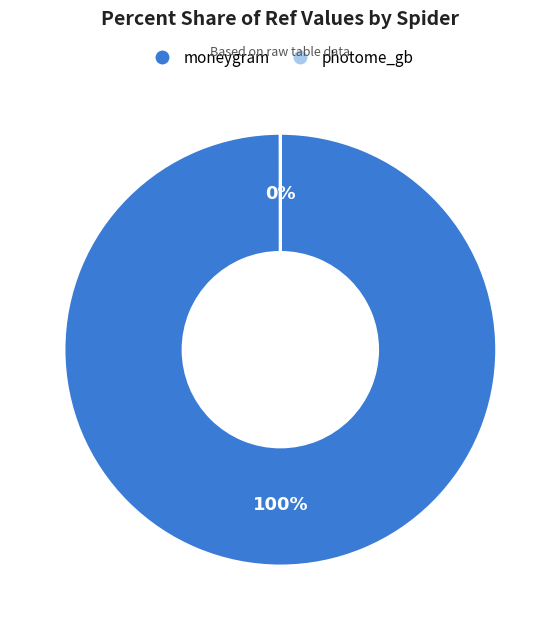

Is it true that photome_gb is 0% of the pie?

True